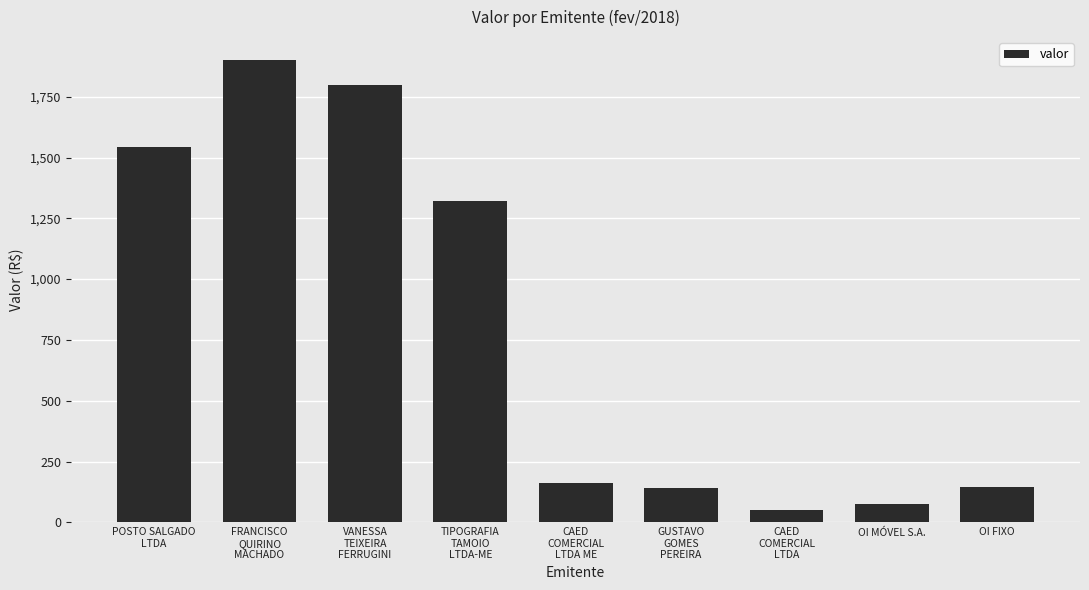

The chart shows a value of 238.8 at CAED
COMERCIAL
LTDA ME. True or false?

False